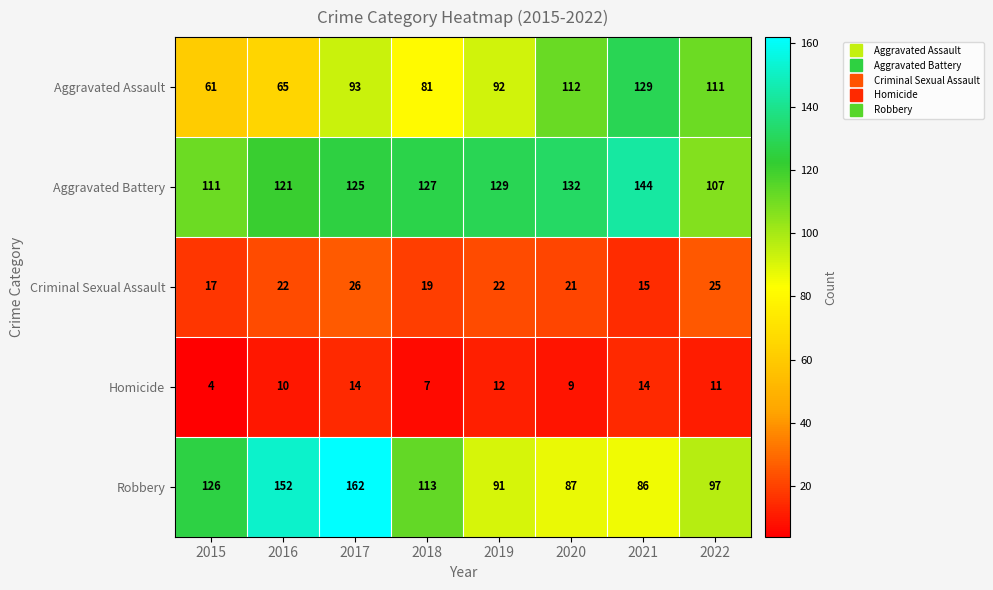

Count the number of data series in this chart.

5